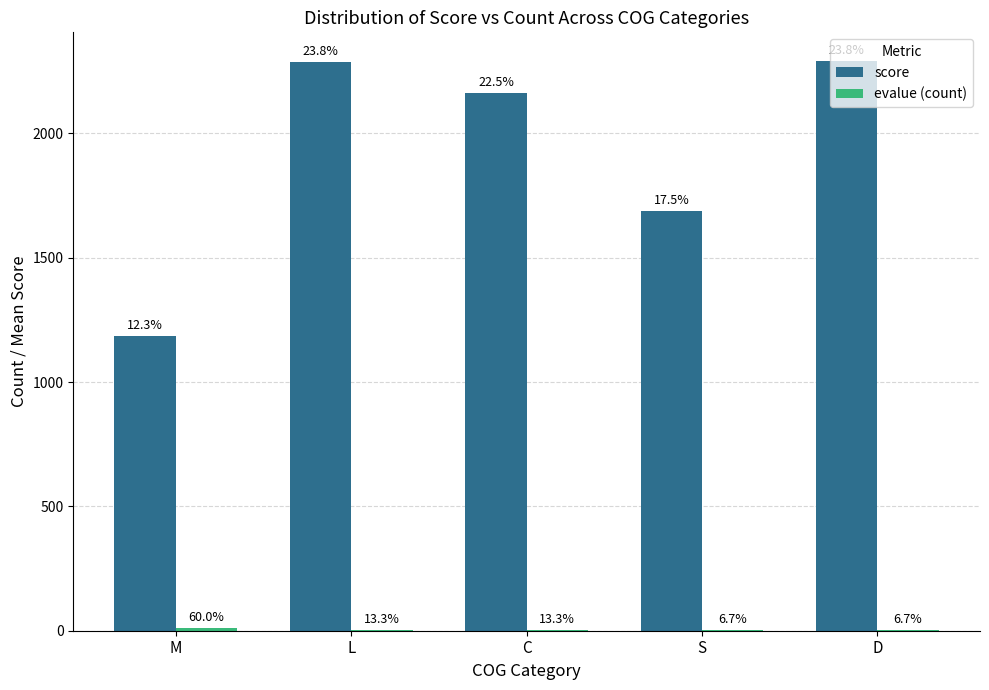

How many groups of bars are there?

5